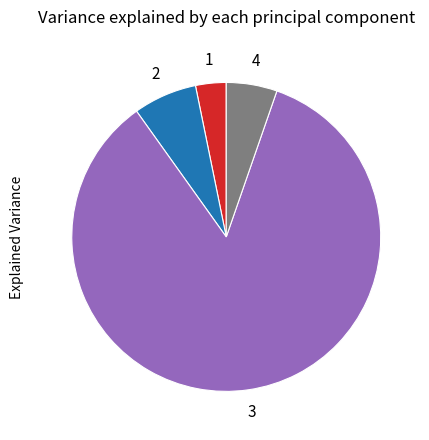

Does any single category account for the majority?

Yes